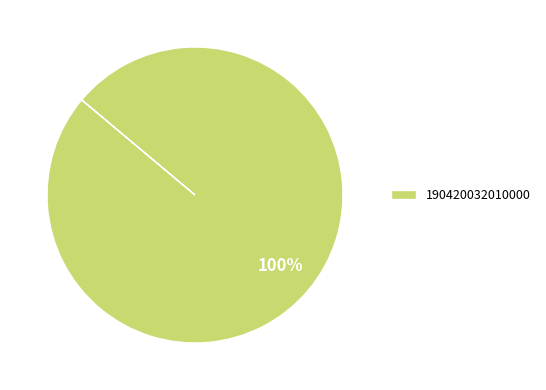

Is it true that 190420032010000 is 100% of the pie?

True